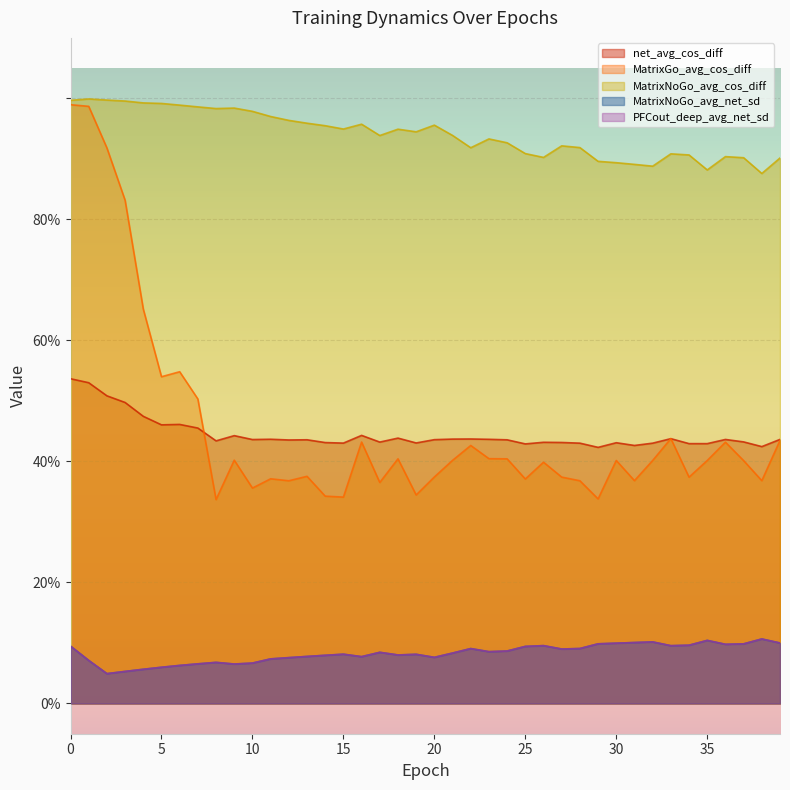

Between 8 and 14, which series saw the biggest shift?

MatrixNoGo_avg_cos_diff